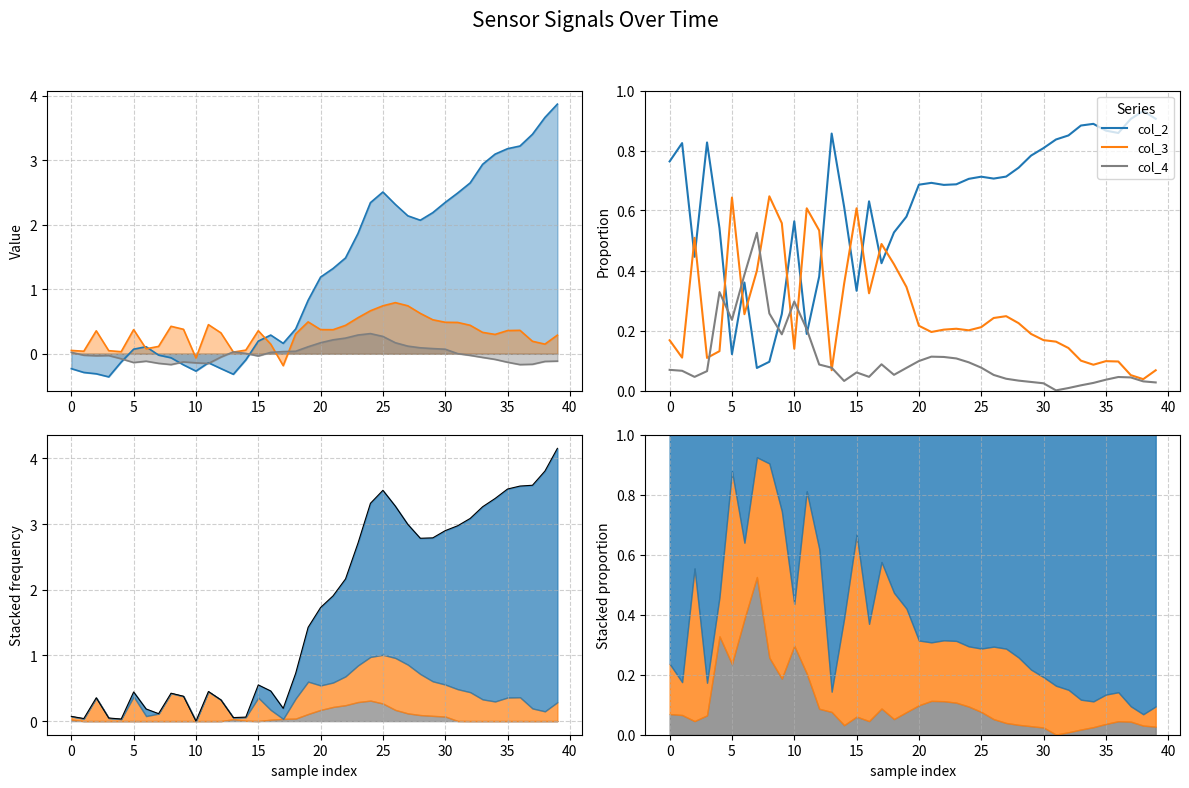

List the series in order of their overall mean, highest first.

col_2, col_3, col_4